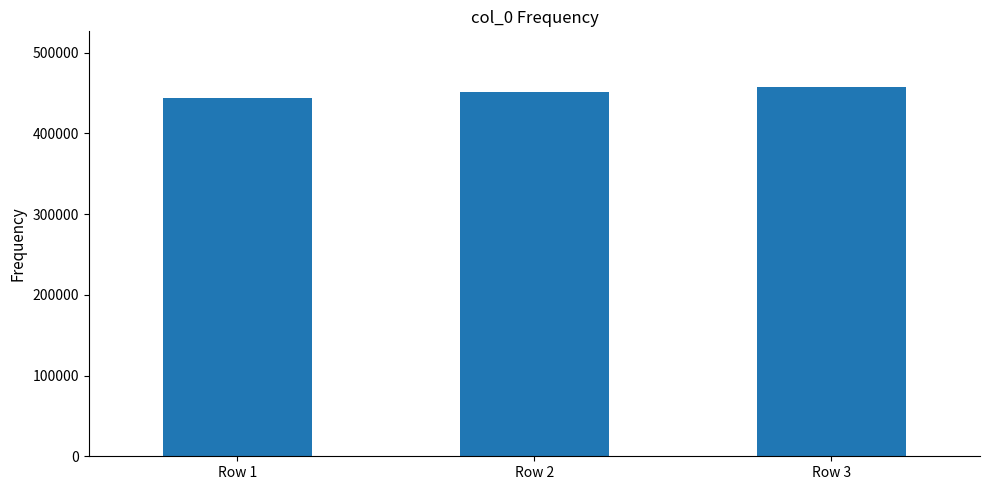

Where is the data nearest to the value 450395?

Row 2